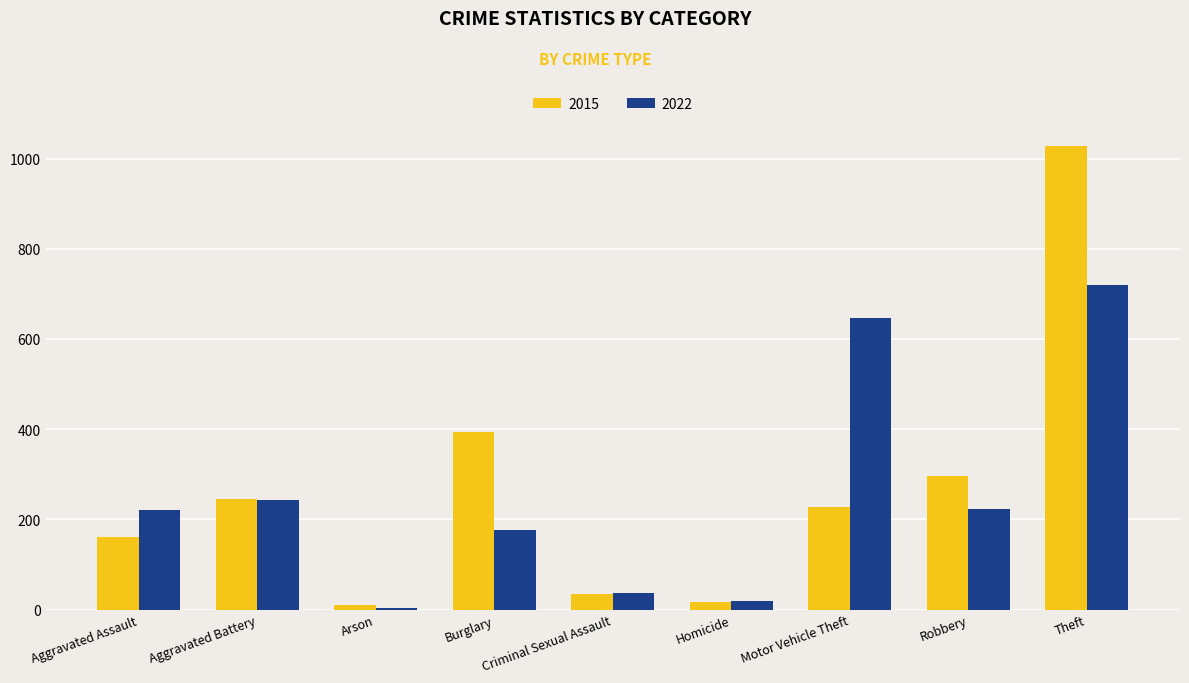

How many distinct data groups are displayed?

2